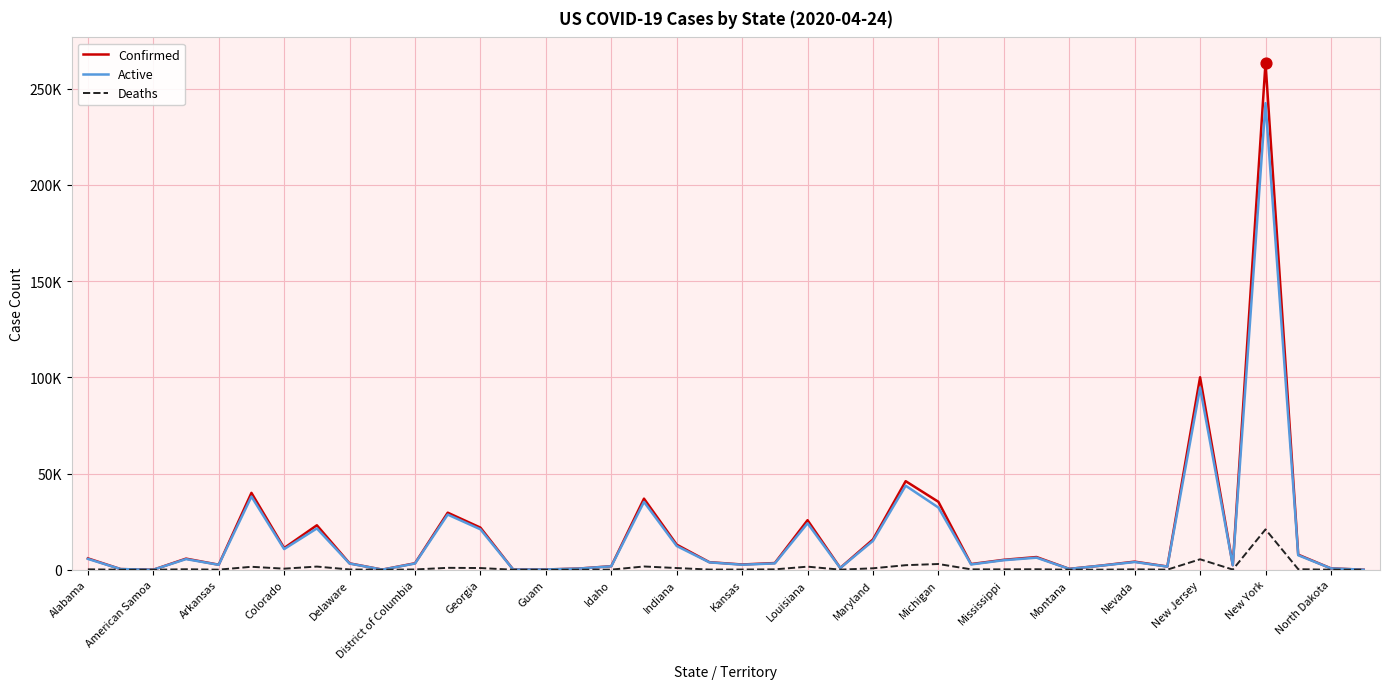

Which series has the largest total across all categories?

Confirmed